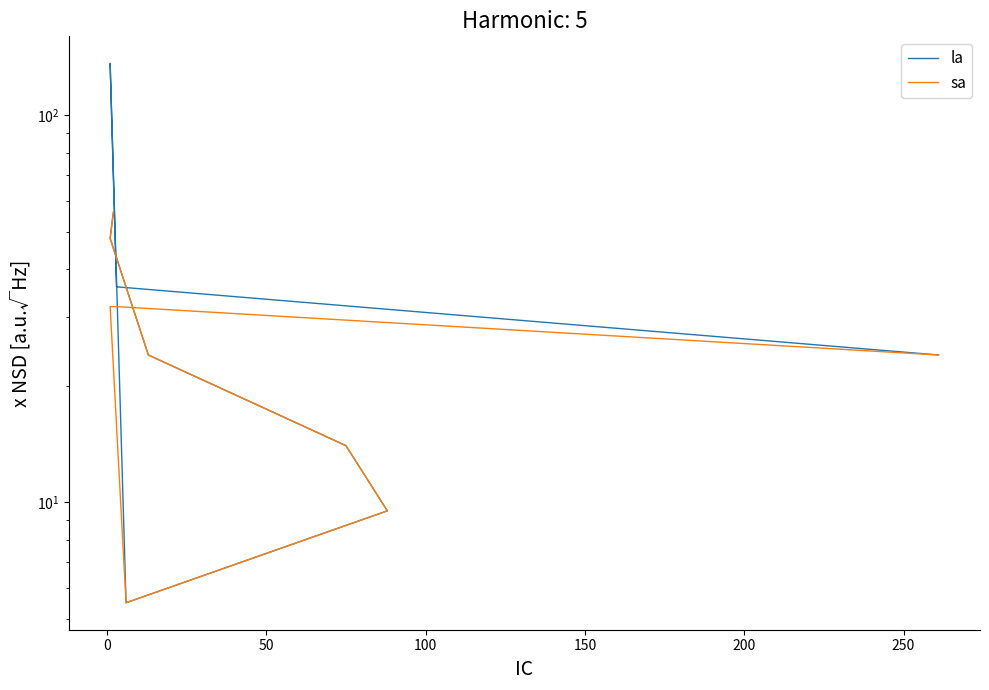

Is this an area chart (filled region under the line)?

No